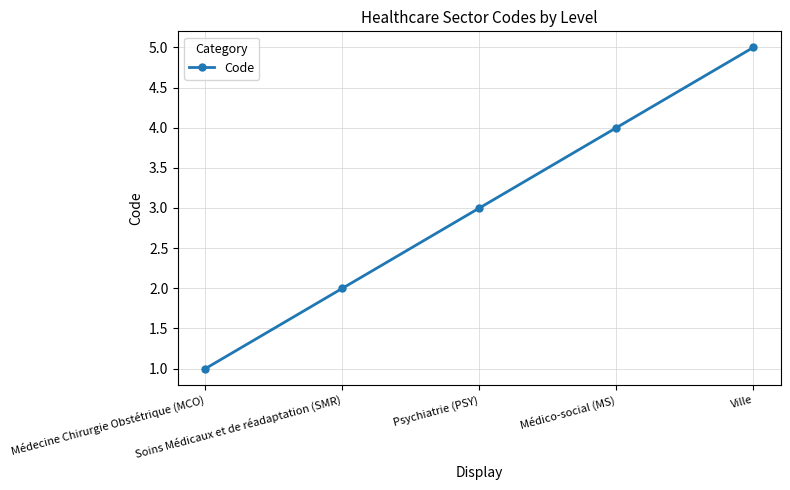

The value at Médico-social (MS) is 7. True or false?

False